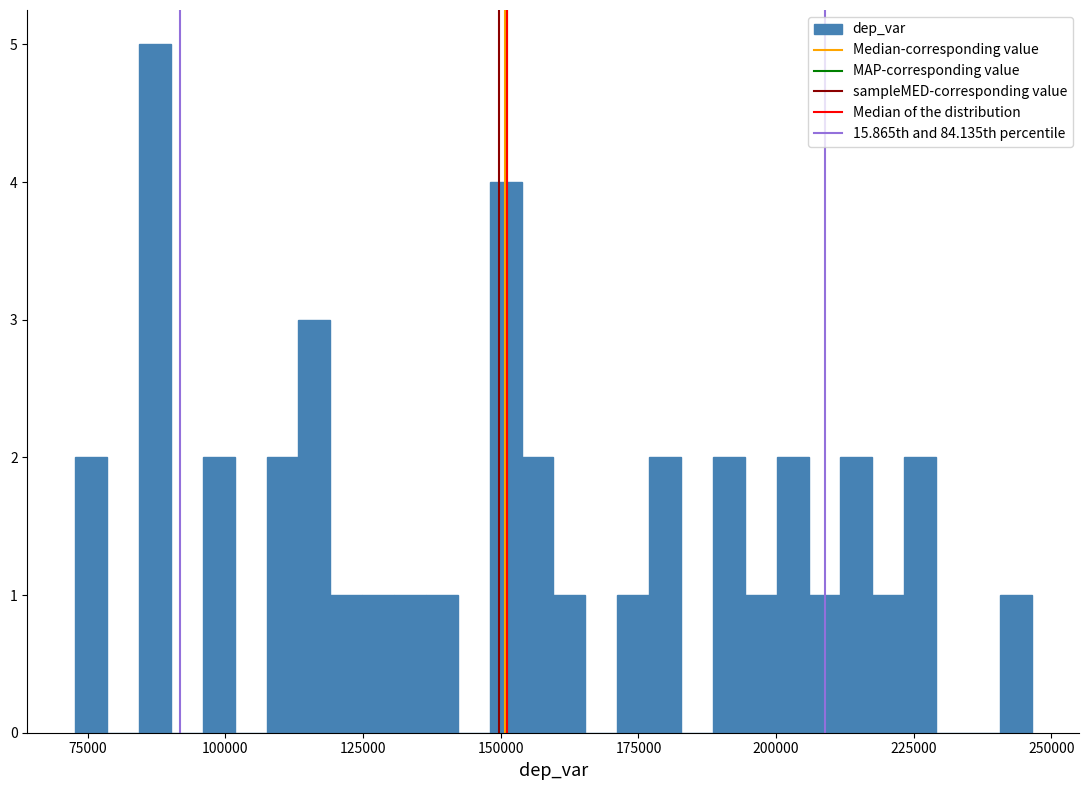

Read against the x-axis, roughly where is the centre of the tallest bar?

85000